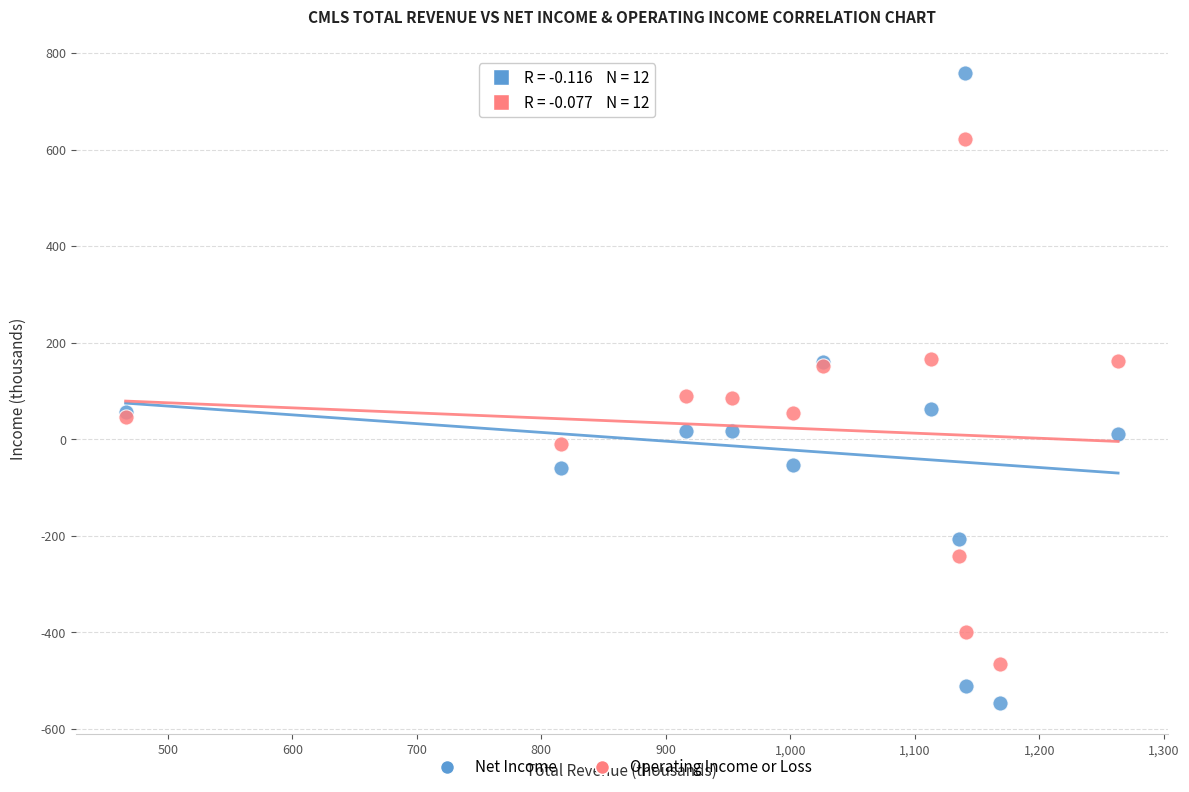

Which series contains the lowest Y value?

Net Income